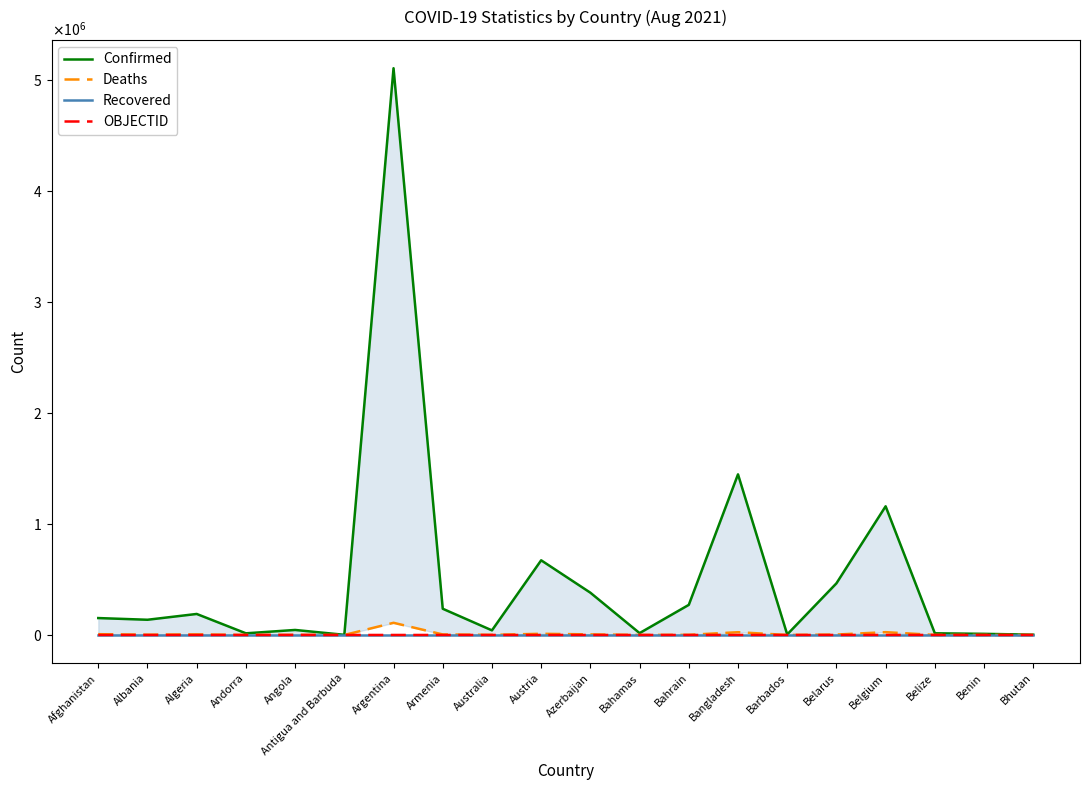

What is the average value of the OBJECTID series?

16